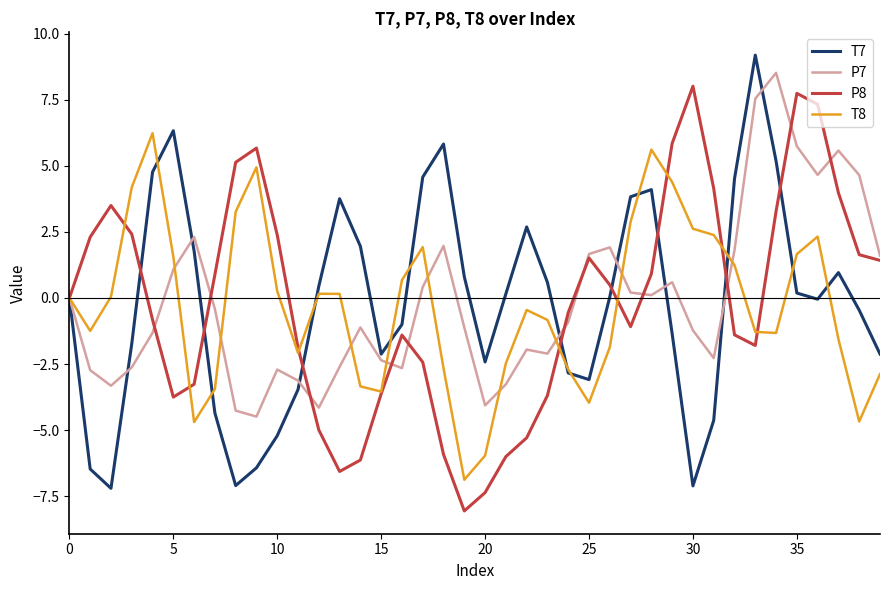

What is the highest value of the T8 series?

6.2